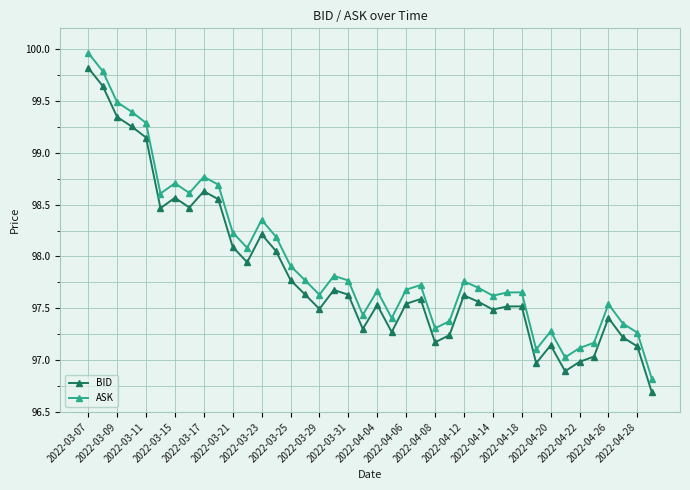

True or false: ASK and BID cross at least once.

False